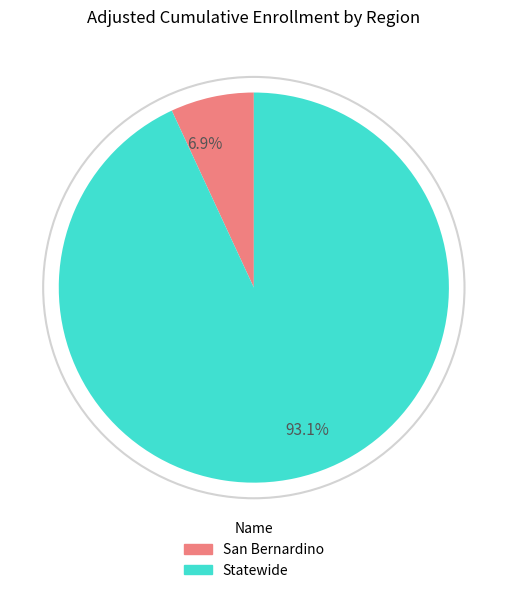

To the nearest percent, what is the average slice percentage?

50%